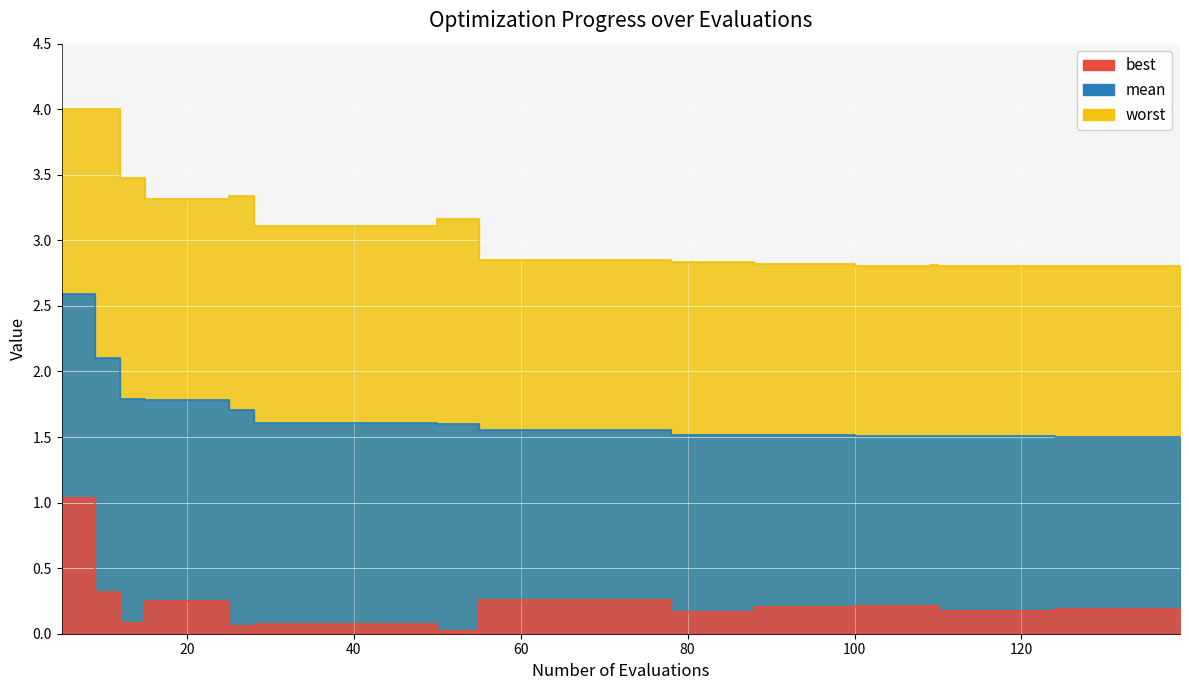

What is the sum of the mean values at 9 and 55?

3.7